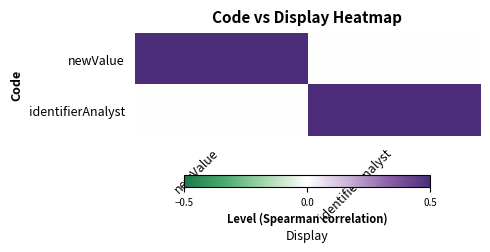

At identifierAnalyst, list the series in order from smallest to largest.

newValue, identifierAnalyst